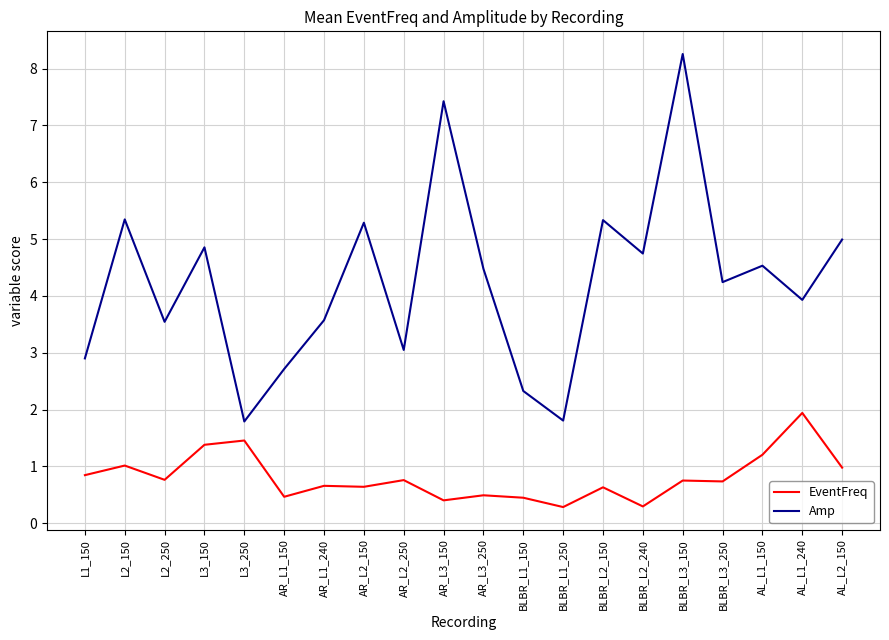

True or false: Amp has more than 2 points higher than both neighbors.

True